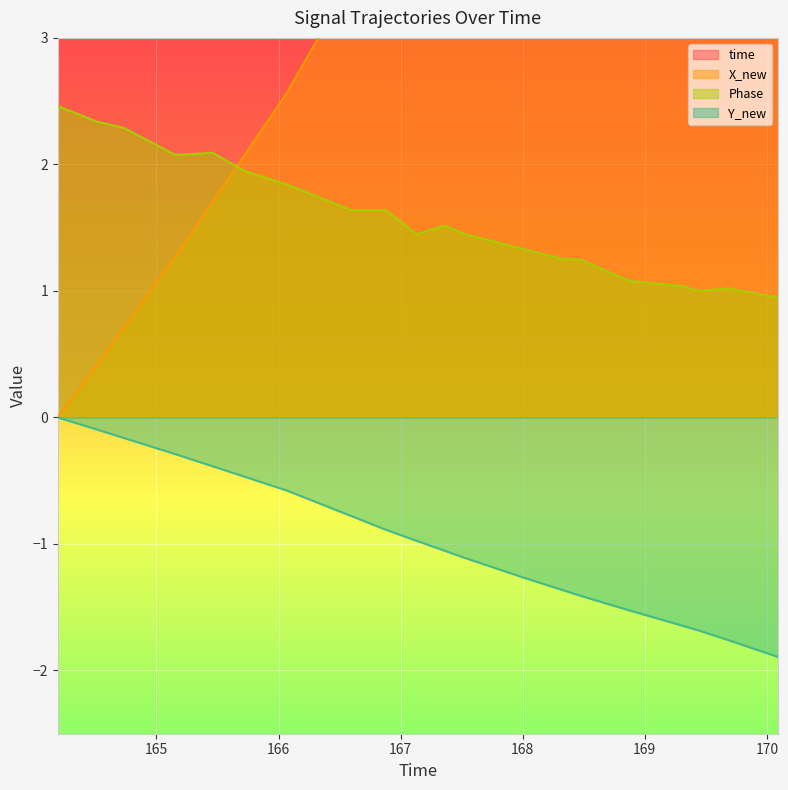

True or false: Y_new and Phase cross at least once.

False